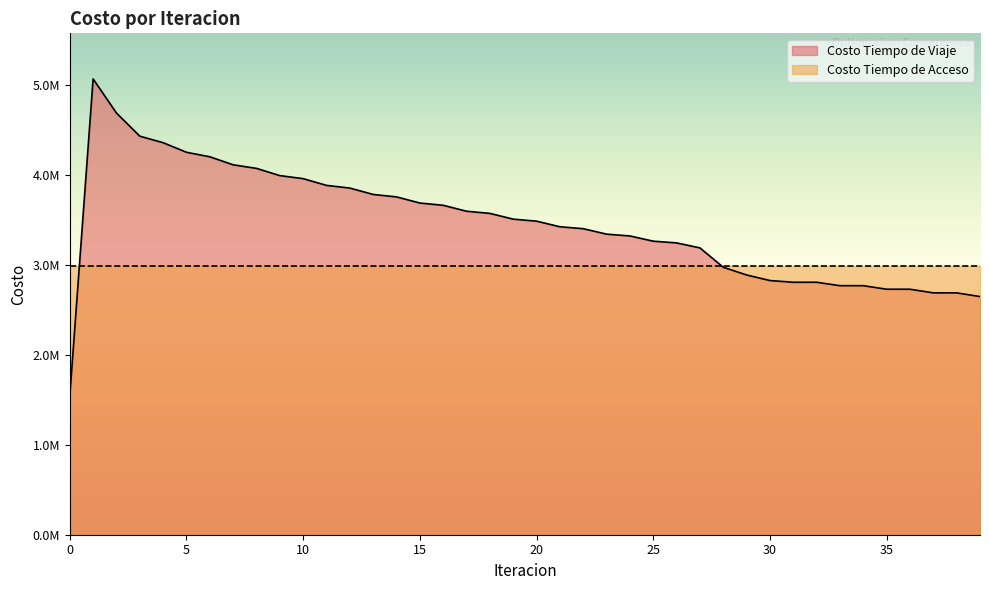

What is the difference between the values at 19 and 34?

740463.4